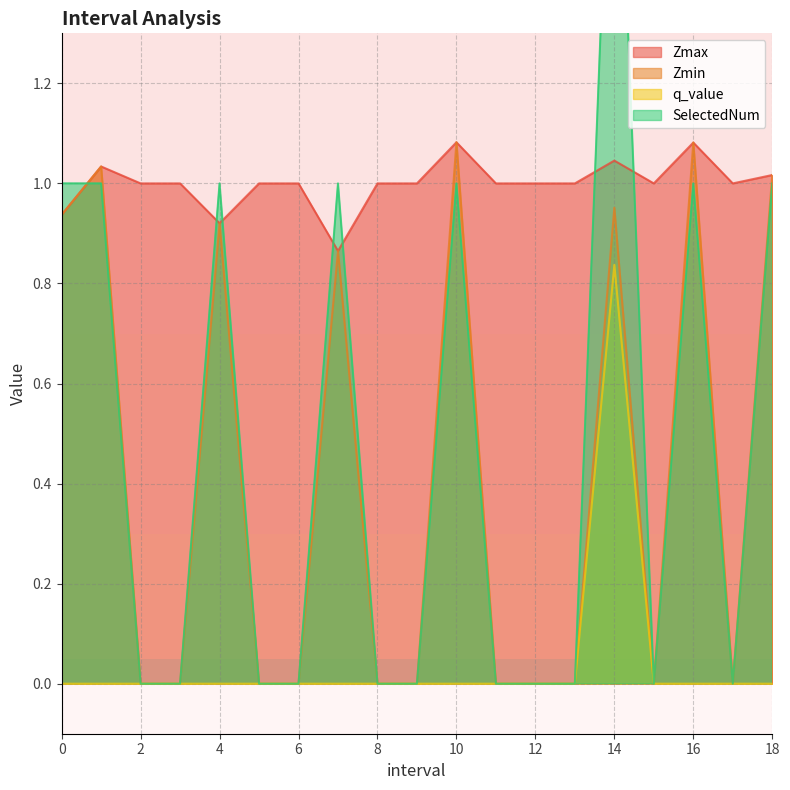

True or false: q_value and Zmin cross at least once.

False